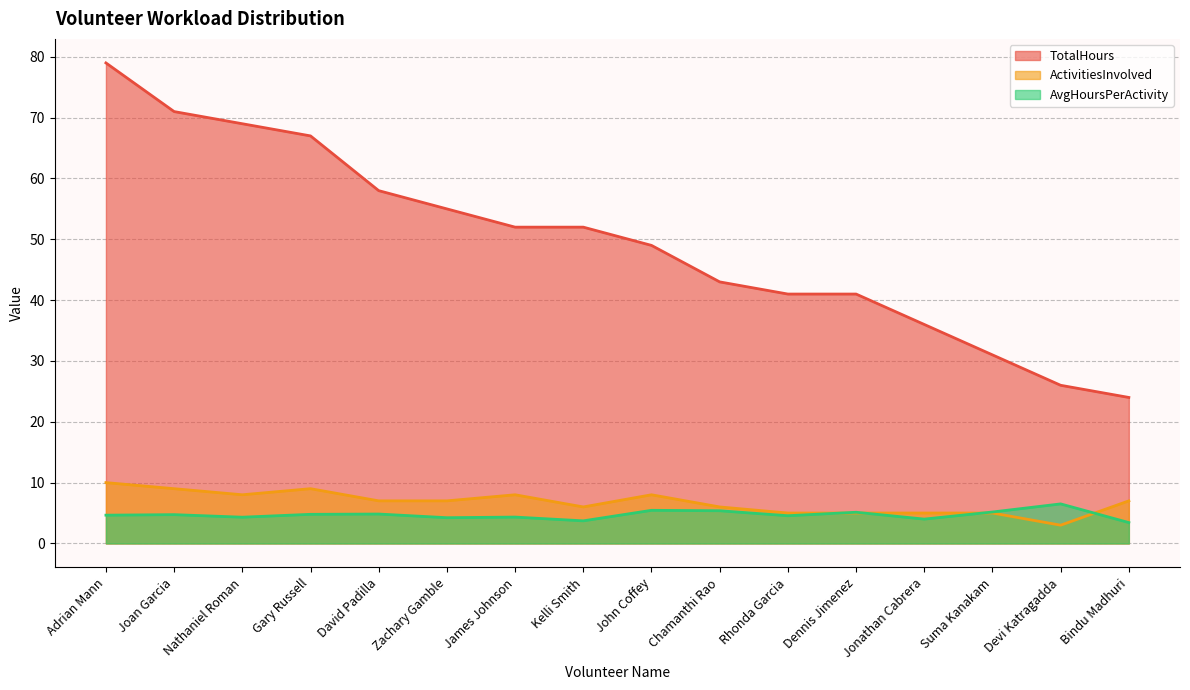

What is the label of the 12th point from the right?

David Padilla